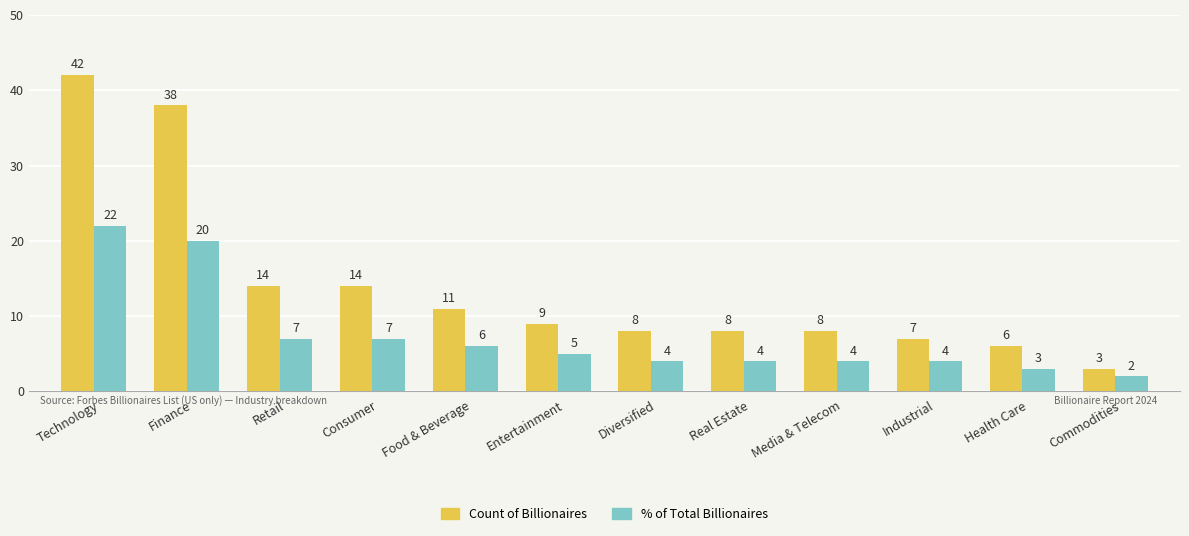

Where does the % of Total Billionaires series first go above 5?

Technology